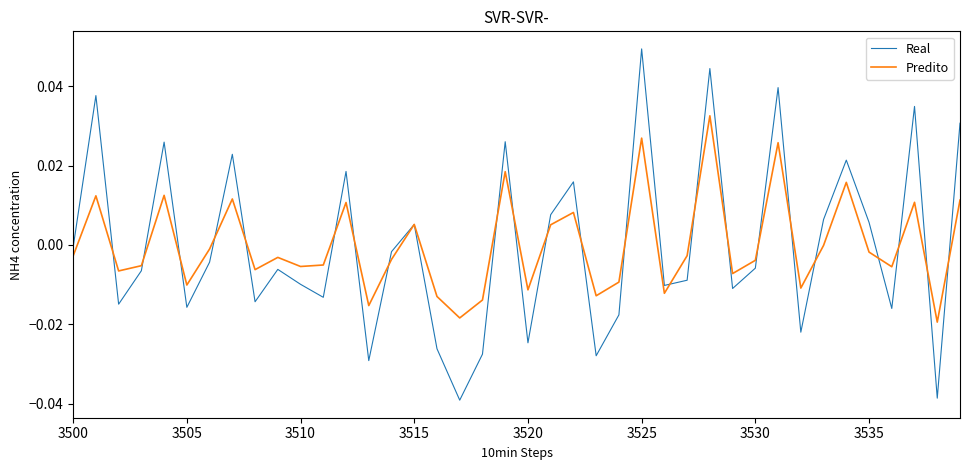

Which series ends up on top after the final intersection of Real and Predito?

Real